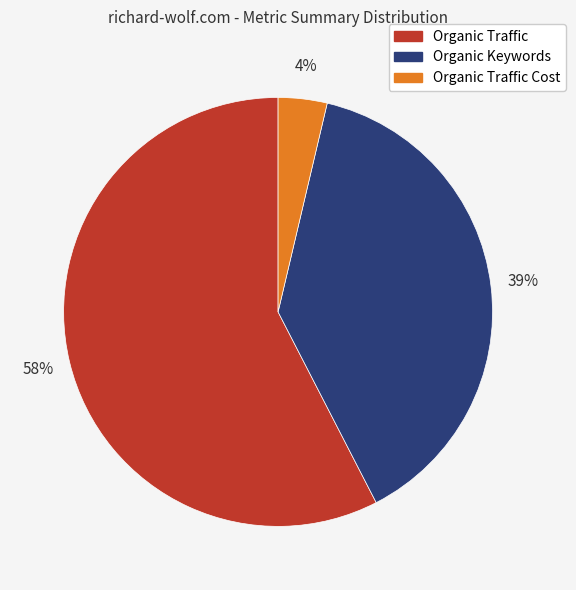

Is there any slice that represents more than half of the pie?

Yes